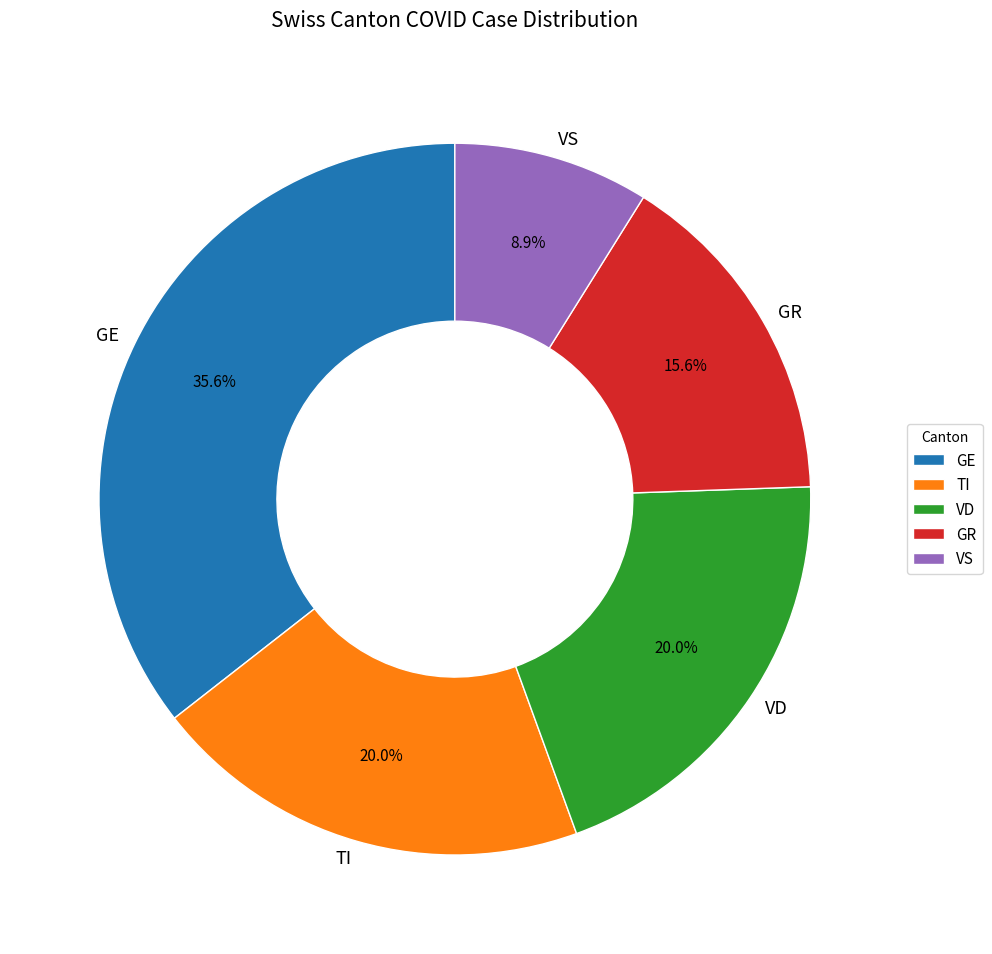

To the nearest percent, what is the average slice percentage?

20%